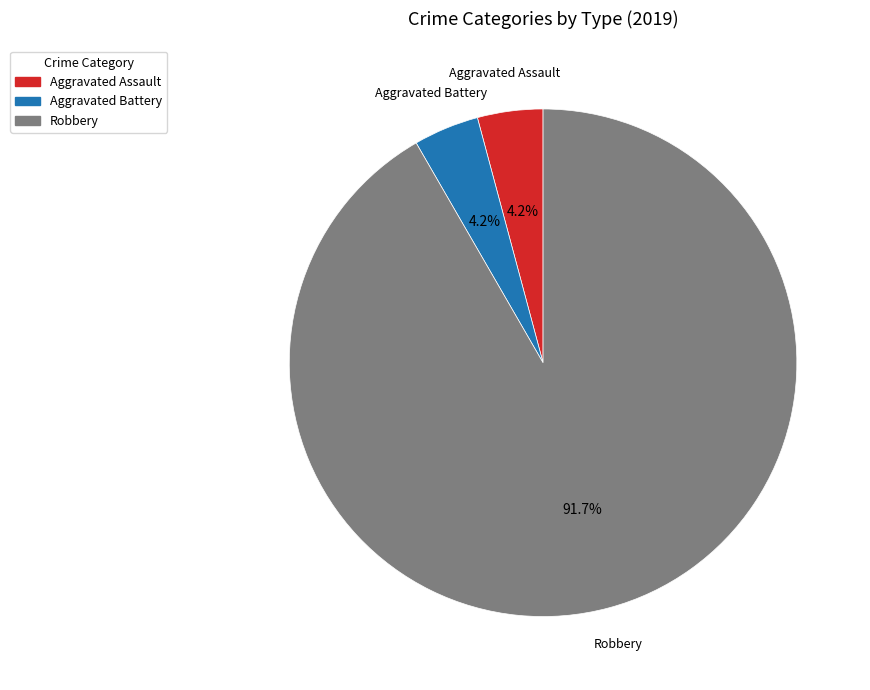

How many slices are in this pie chart?

3